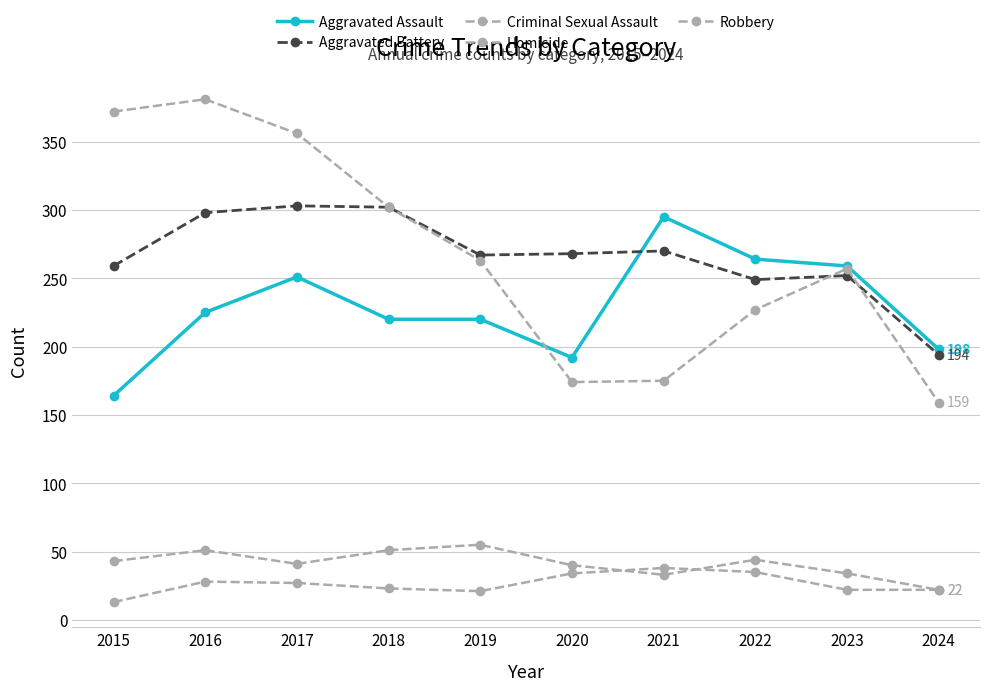

How many lines are shown in the chart?

5